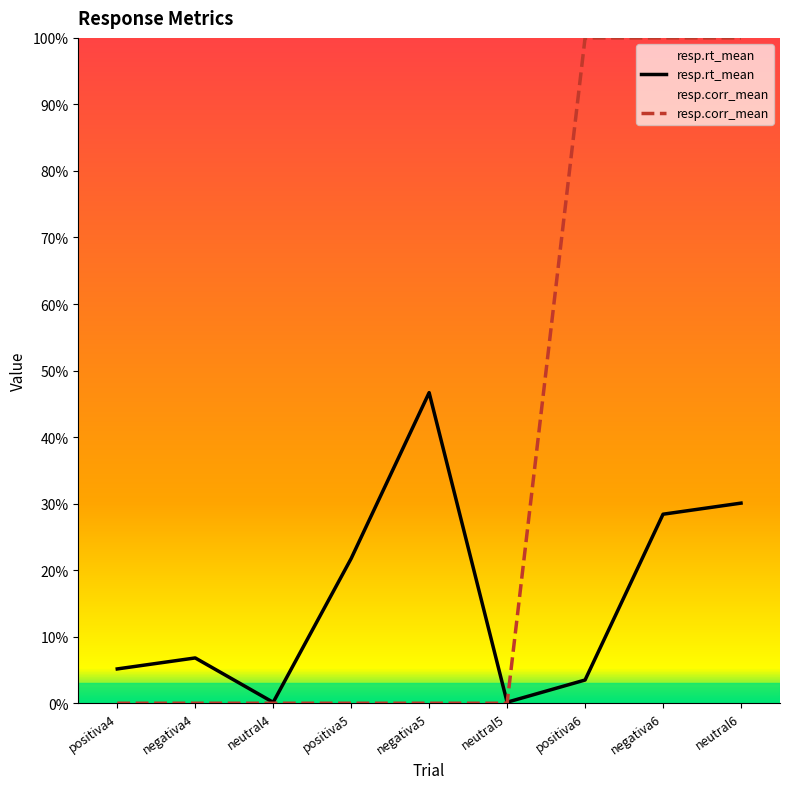

Between positiva4 and positiva5, which series saw the biggest shift?

resp.rt_mean